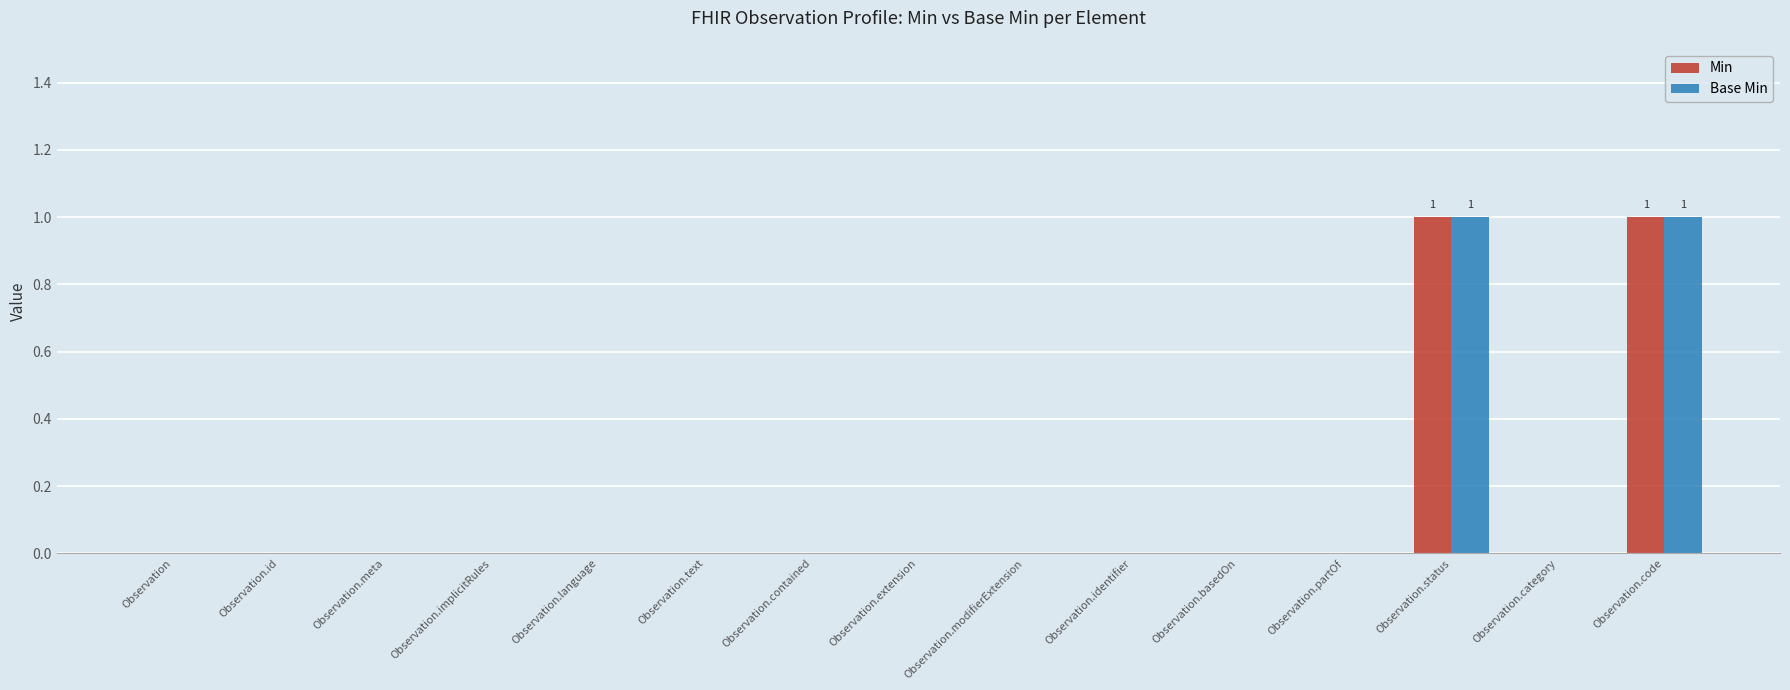

Is it true that Min equals 1 at Observation?

False